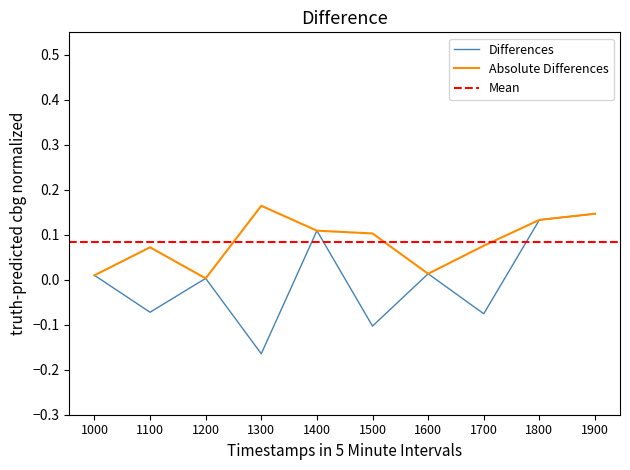

How many positive values are there?

6